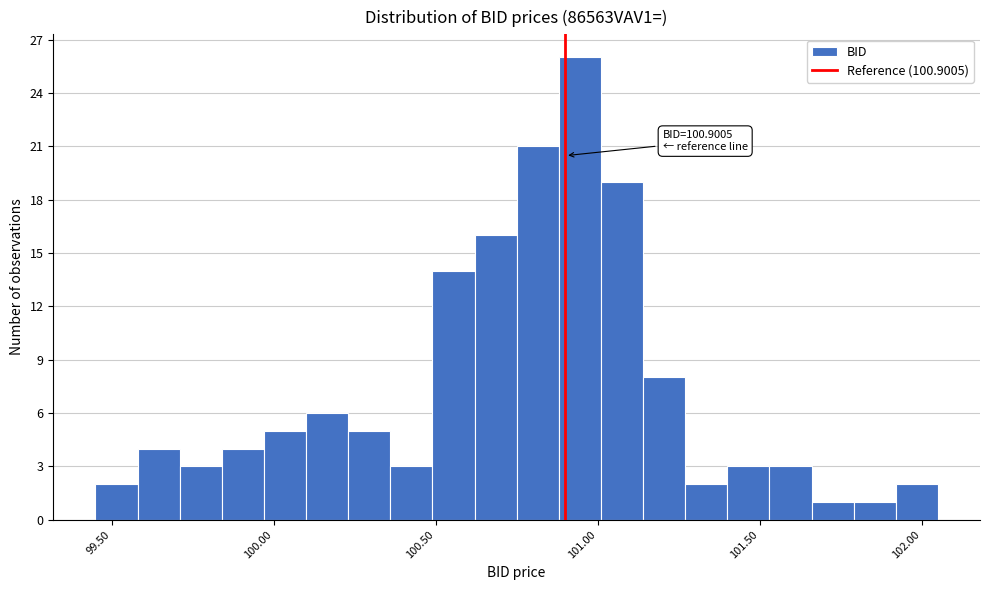

Around what value on the x-axis is the tallest bar? Give the approximate position of its centre, as read against the axis.

100.95